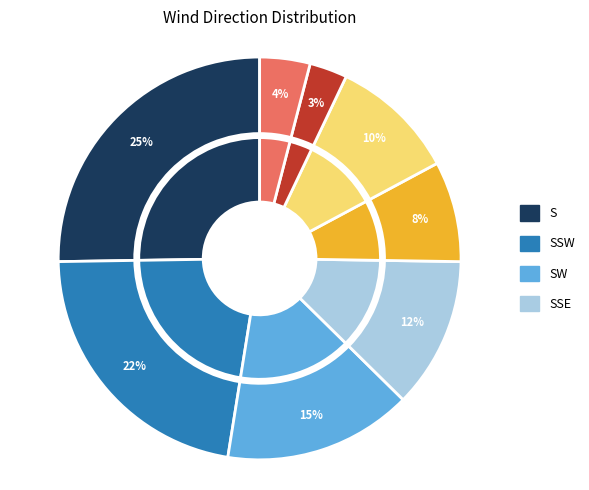

Does SE represent more than half of the total?

No